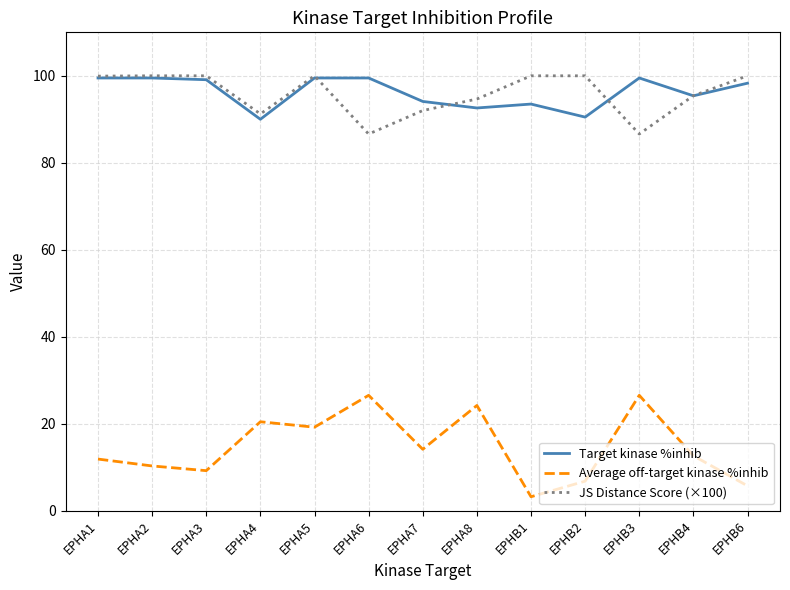

Is the value of Average off-target kinase %inhib at EPHA1 greater than the value of Target kinase %inhib at EPHB6?

No